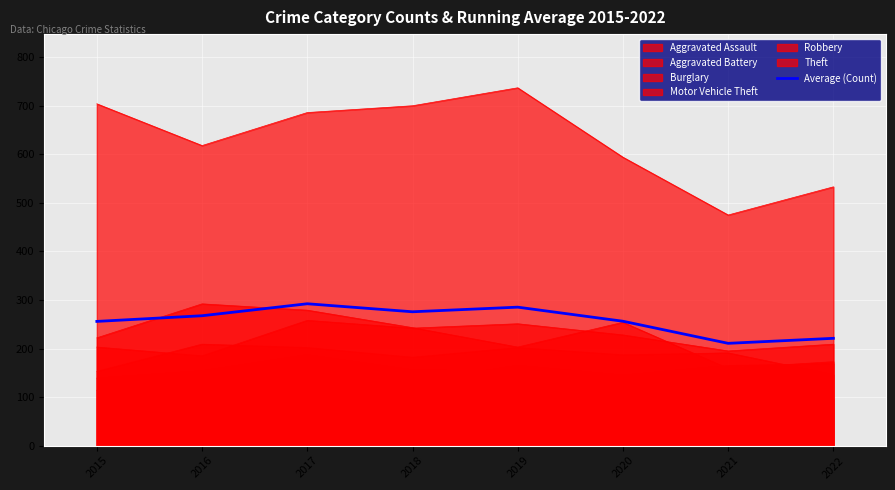

Rank the categories by value from highest to lowest.

2017, 2019, 2018, 2016, 2020, 2015, 2022, 2021